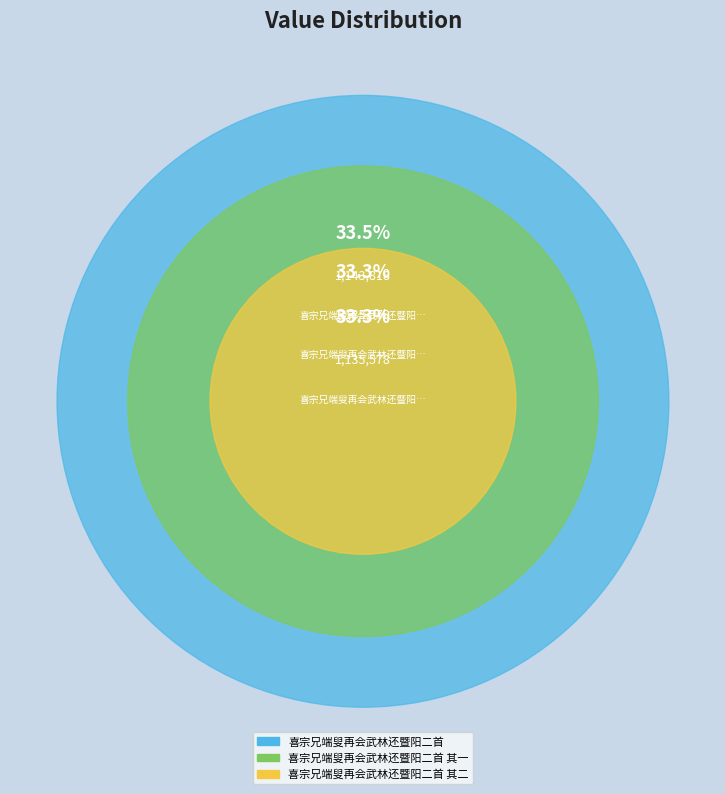

The 喜宗兄端叟再会武林还暨阳二首 其二 slice represents 39% of the pie. True or false?

False